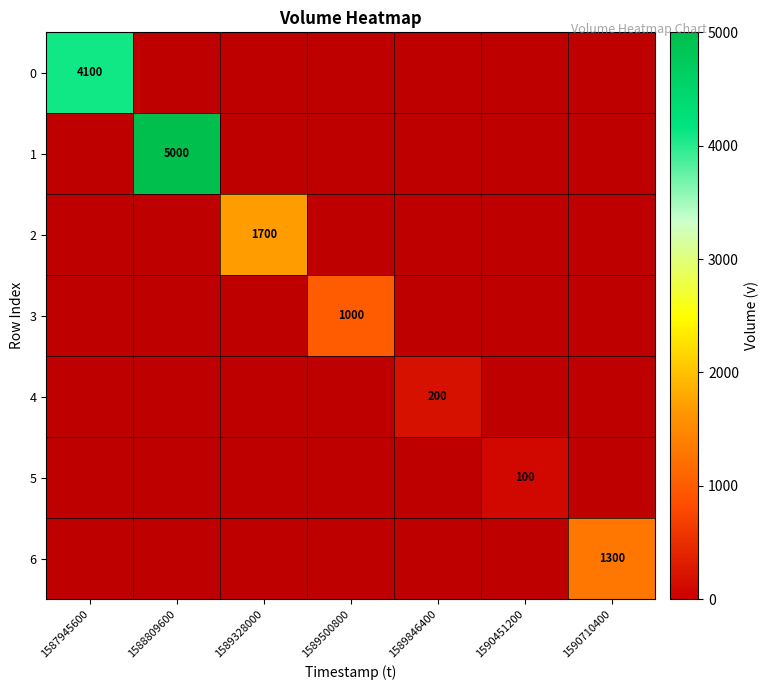

Rank the series at 1589500800 from lowest to highest value.

0, 1, 2, 4, 5, 6, 3